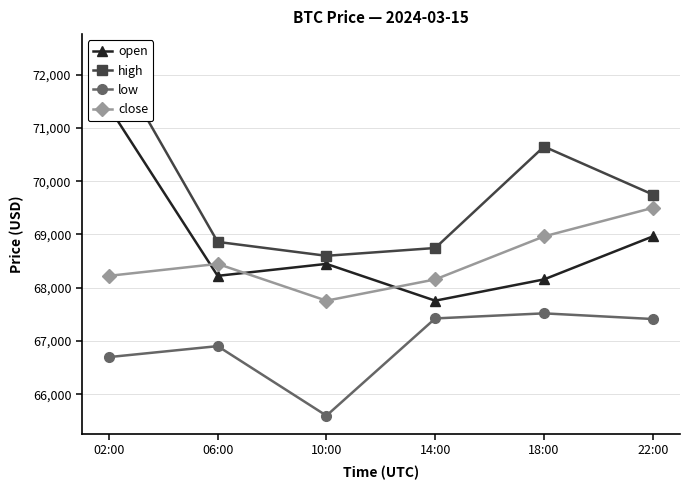

True or false: close has a value of 68157.1 at 14:00.

True